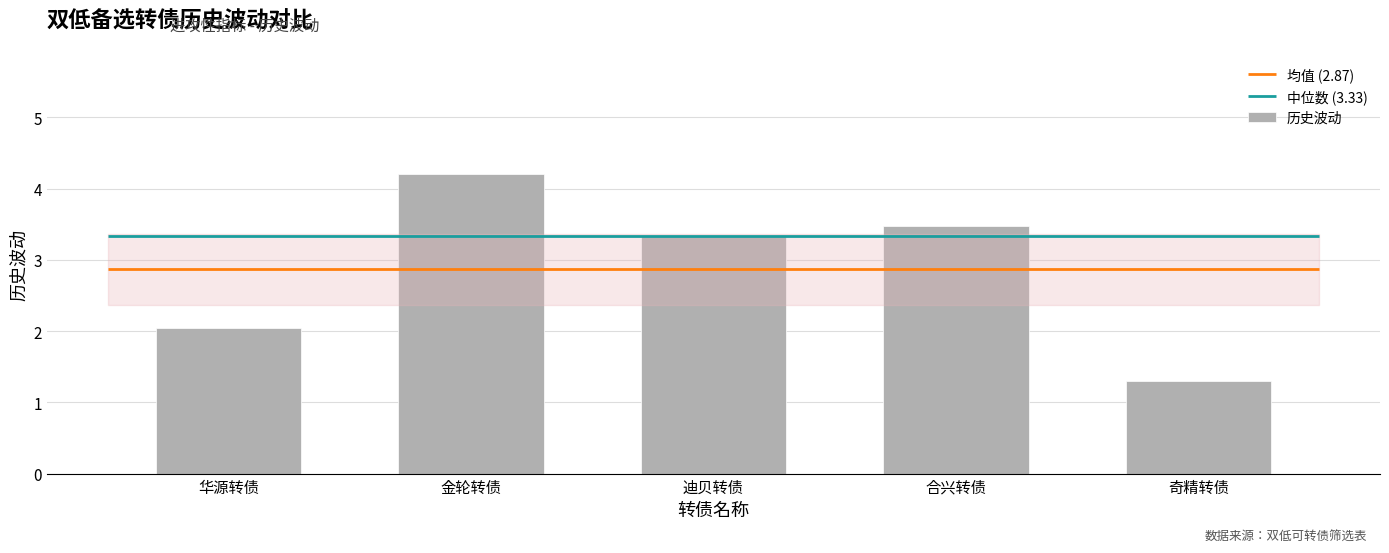

Rank the categories by value from highest to lowest.

金轮转债, 合兴转债, 迪贝转债, 华源转债, 奇精转债